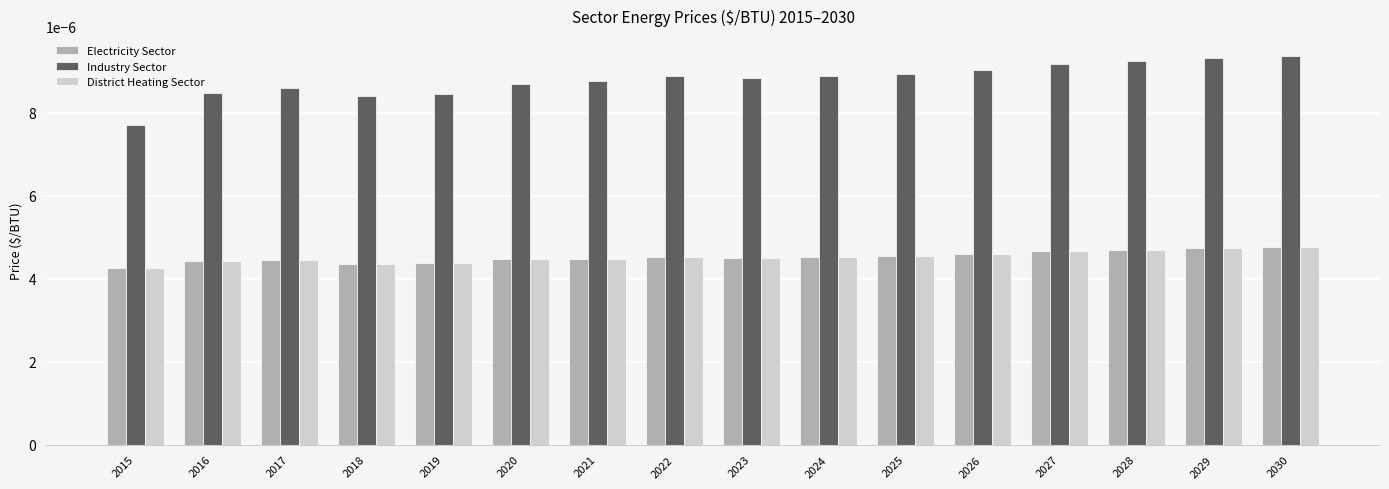

Which series has the widest spread of values?

Industry Sector